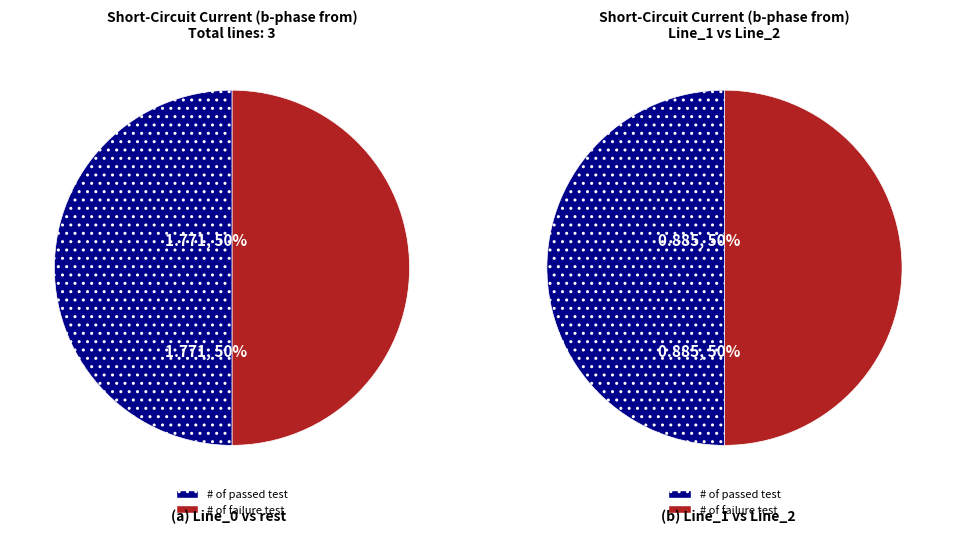

Is the sum of Line_1 and Line_0 greater than half?

Yes